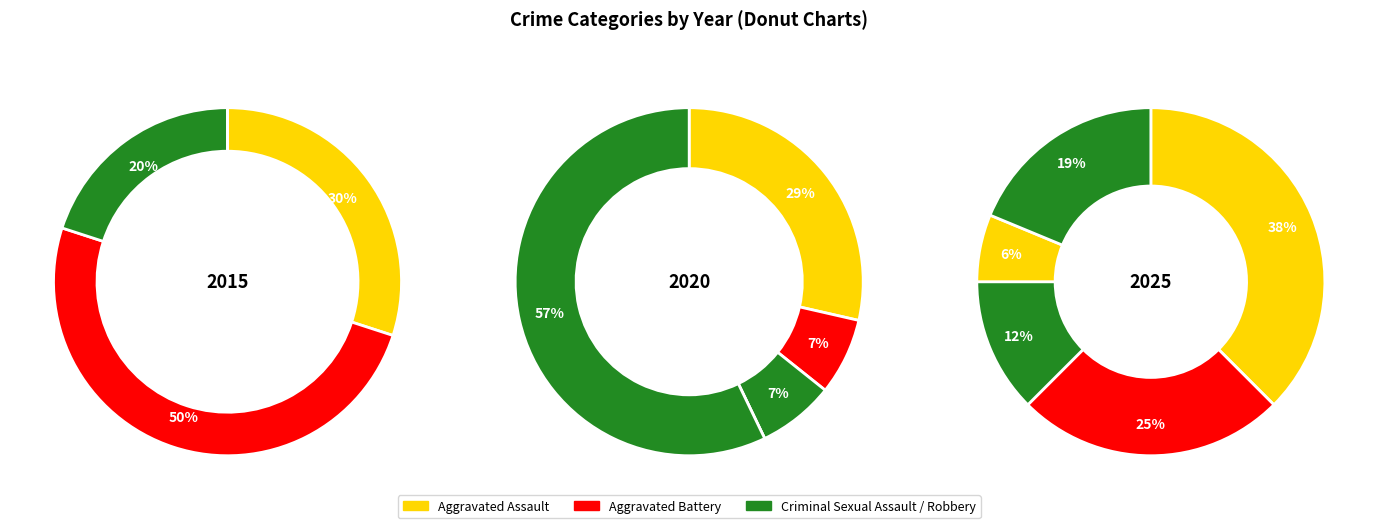

Does Aggravated Assault represent more than half of the total?

No